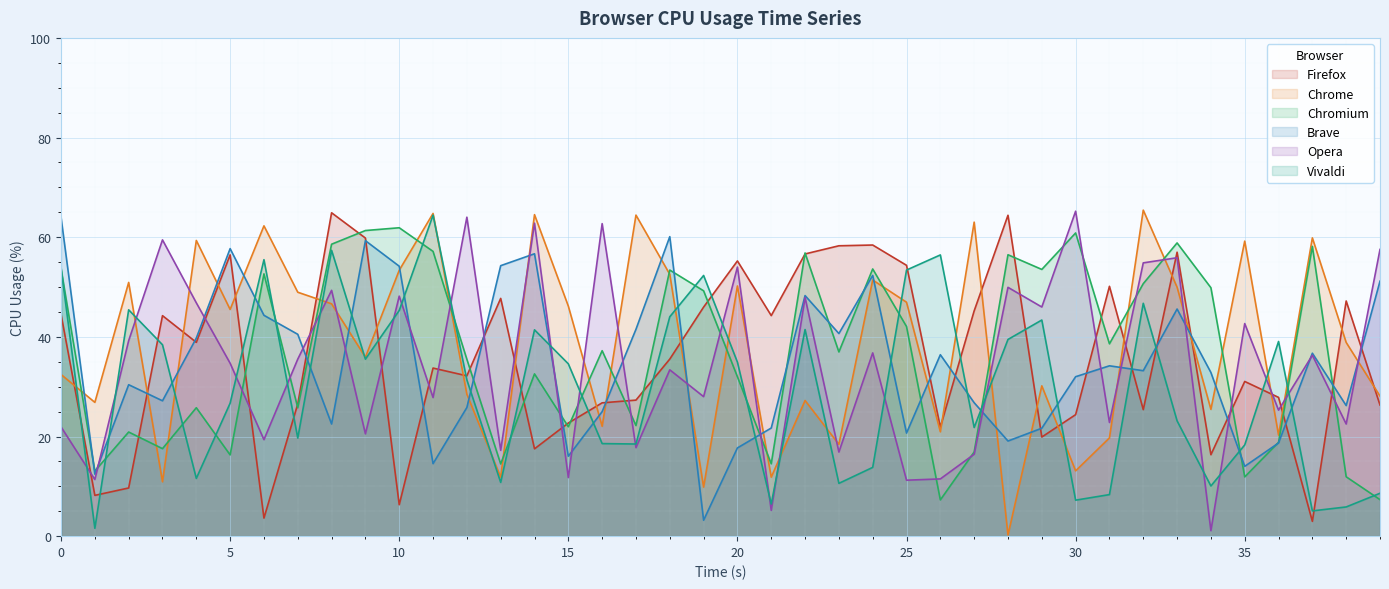

Which series has the largest total across all categories?

Chrome